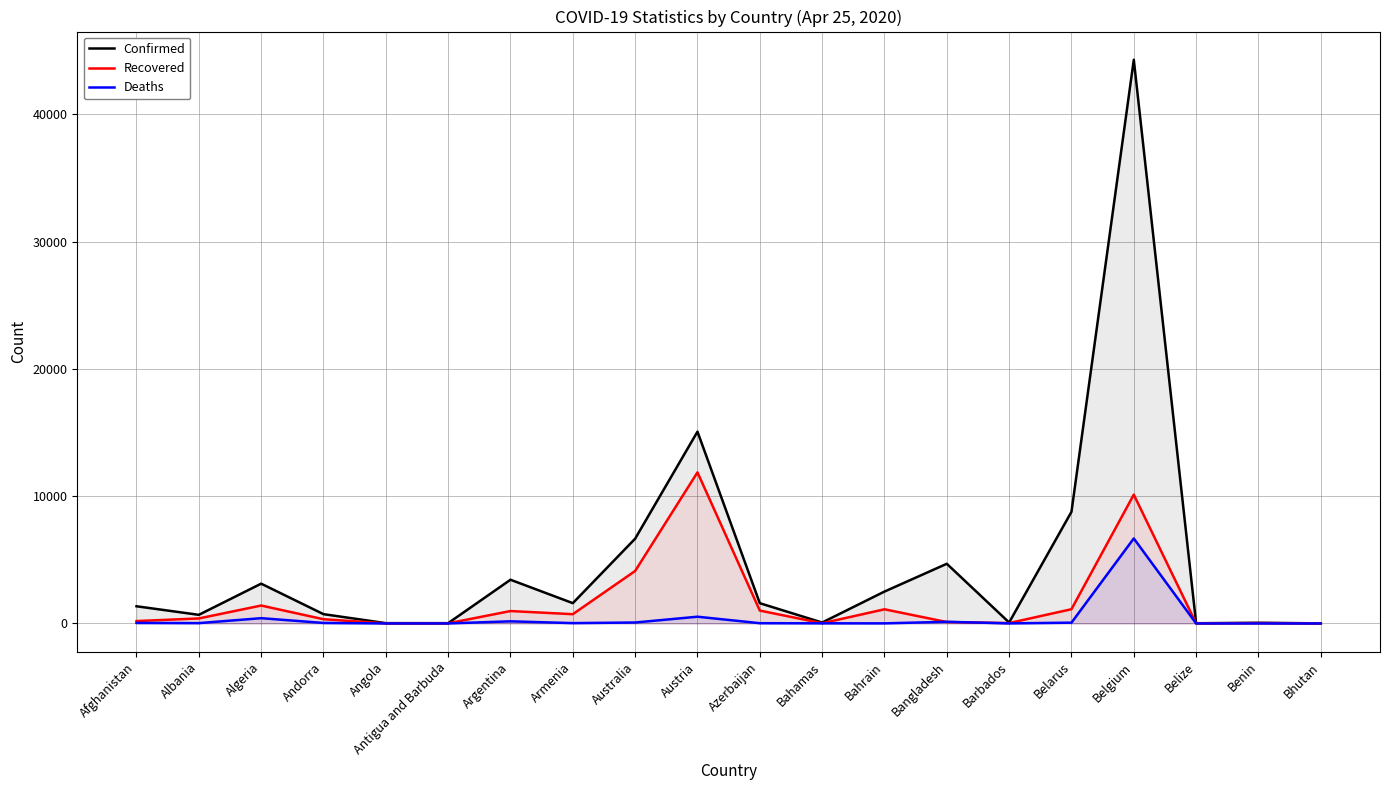

Which series changed the most between Antigua and Barbuda and Benin?

Confirmed